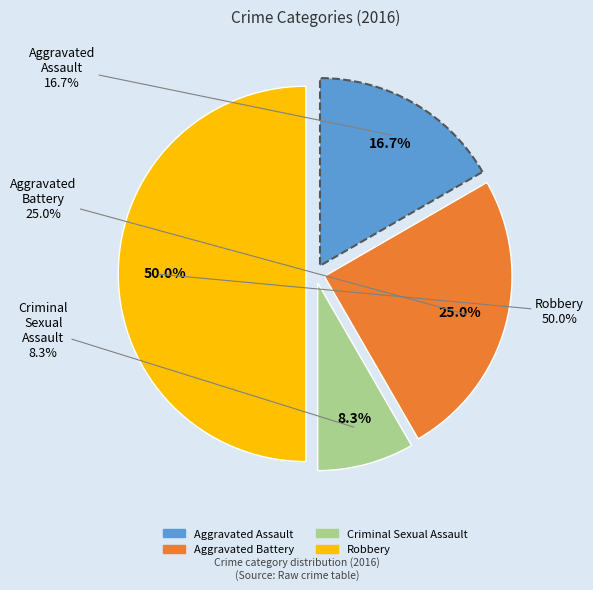

To the nearest percent, what percentage of the pie is Aggravated Battery?

25%